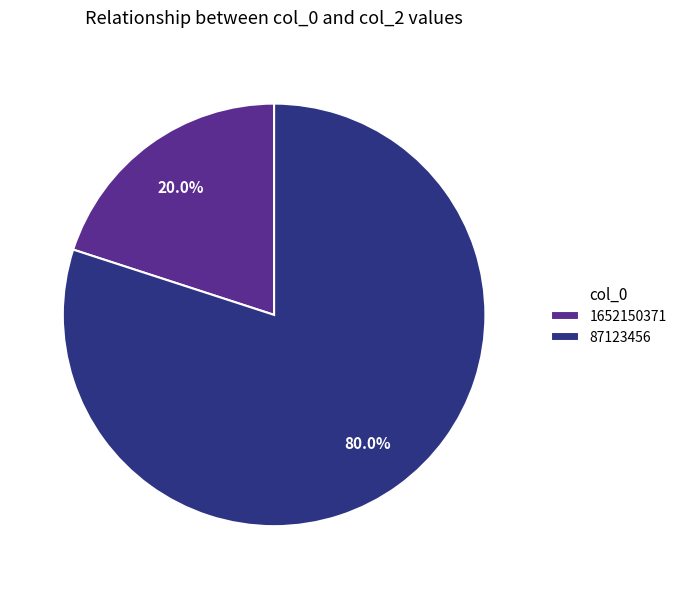

Count the number of slices in the pie.

2